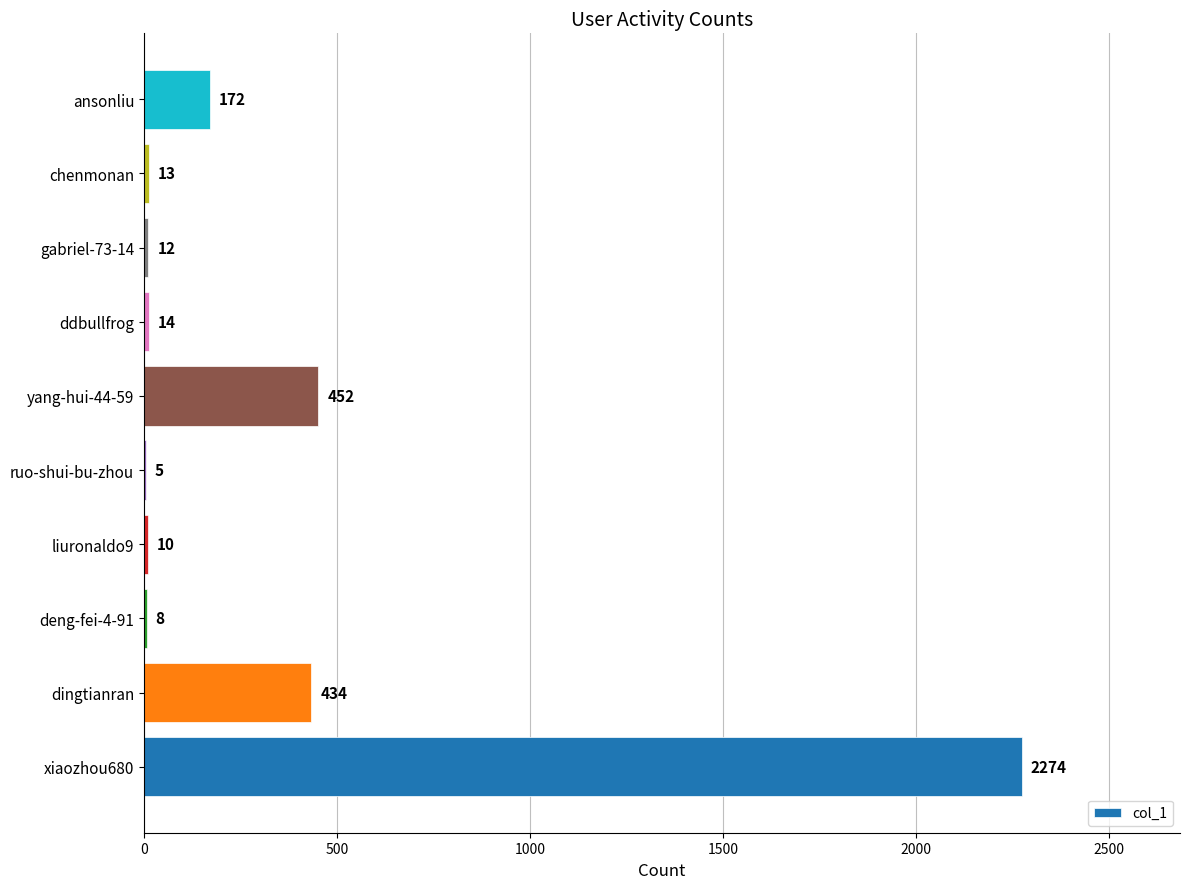

What is the sum of all values?

3394